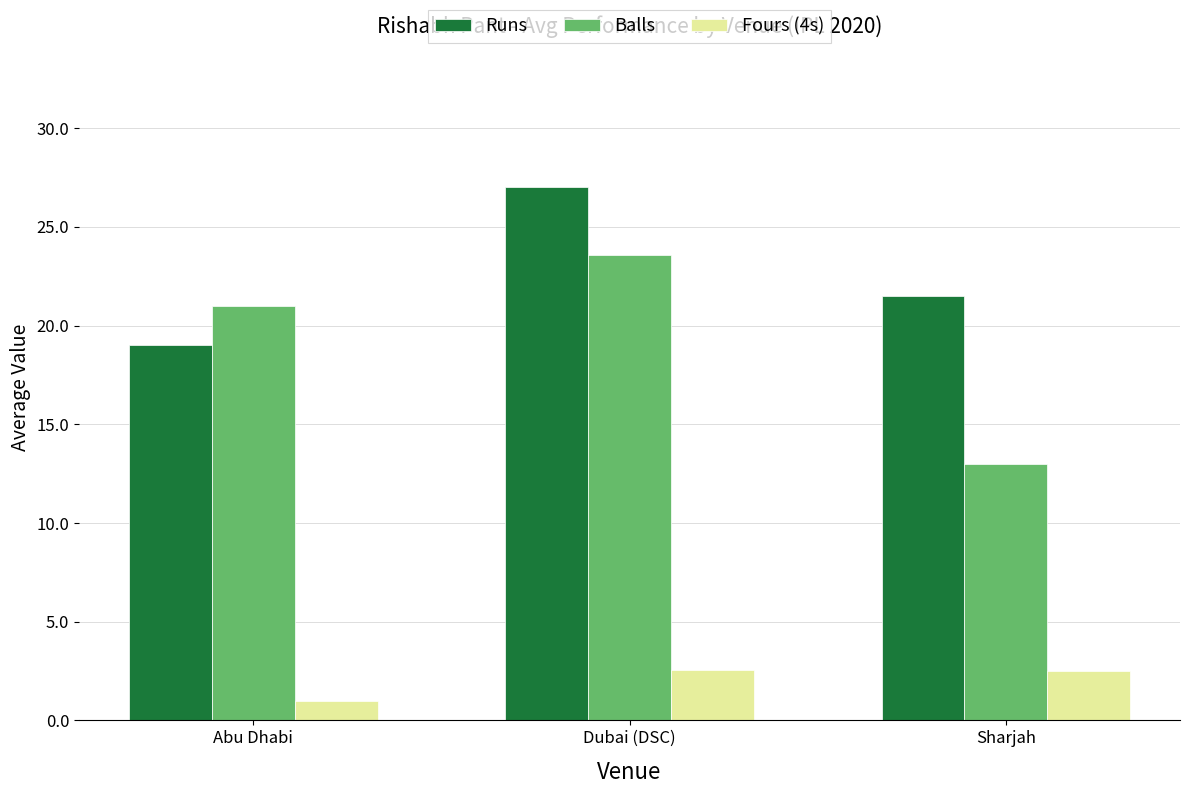

Between Abu Dhabi and Dubai (DSC), which series saw the biggest shift?

Runs